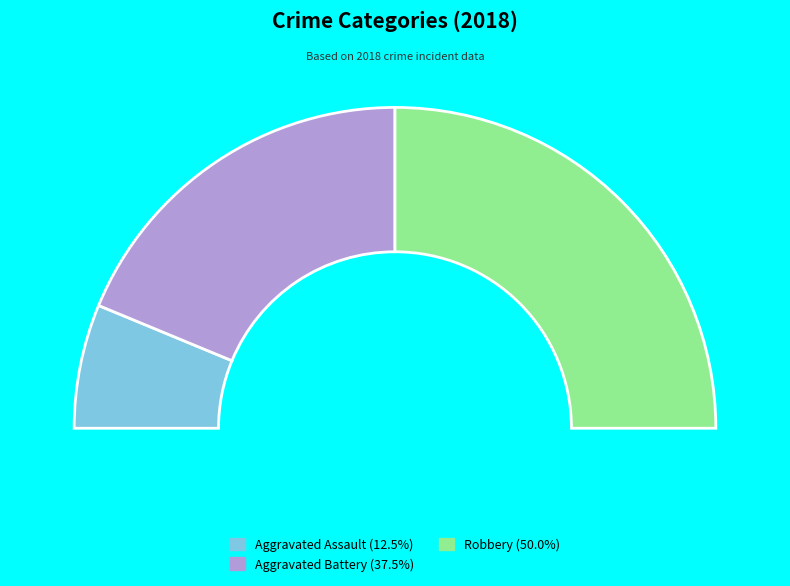

Which slice is the largest?

Robbery